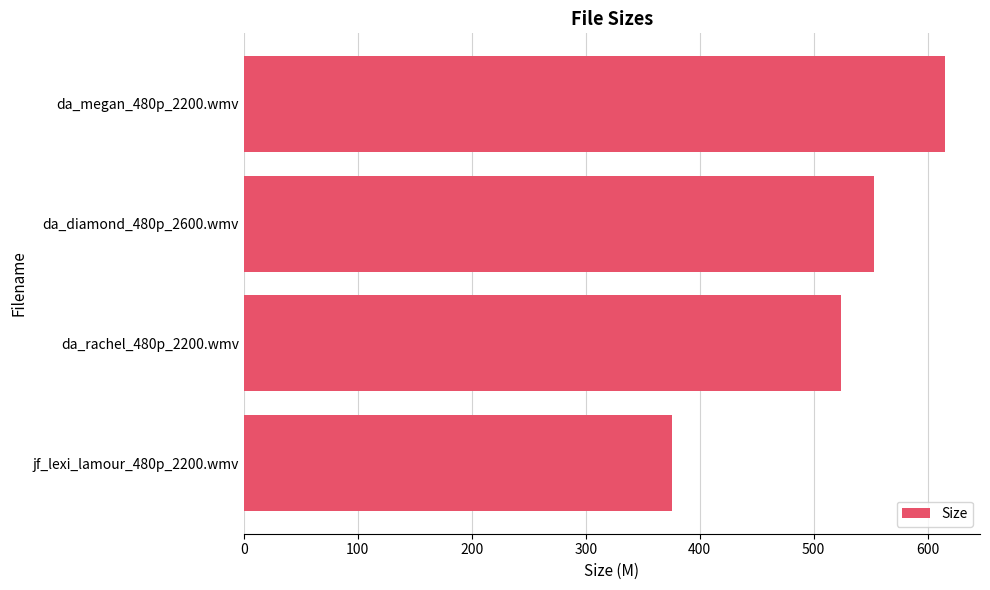

What is the change in value from da_rachel_480p_2200.wmv to da_diamond_480p_2600.wmv?

+29.2